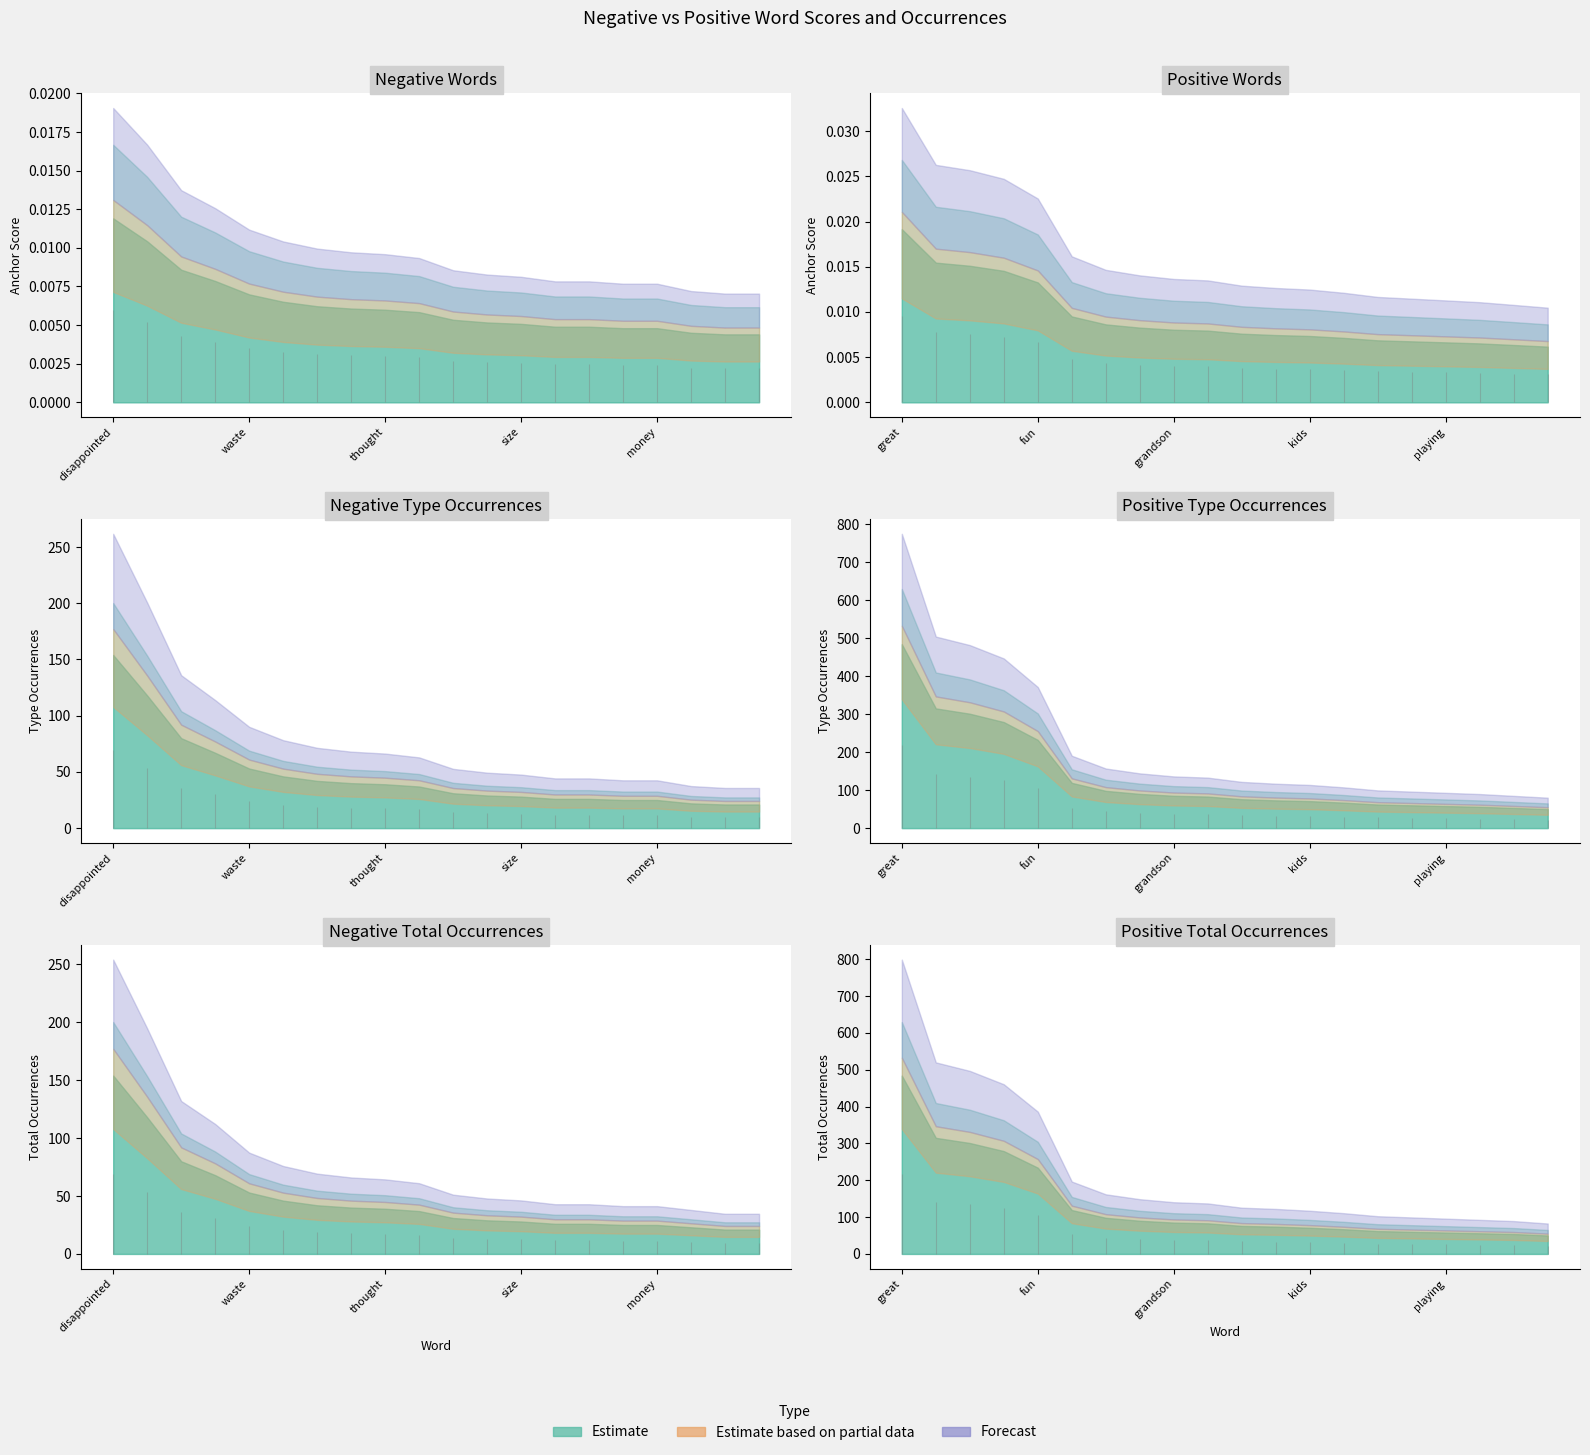

Between money and poor, which is larger?

money